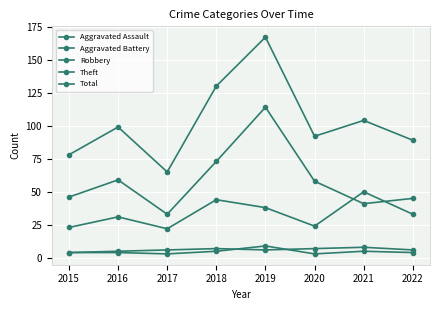

How many lines are shown in the chart?

5